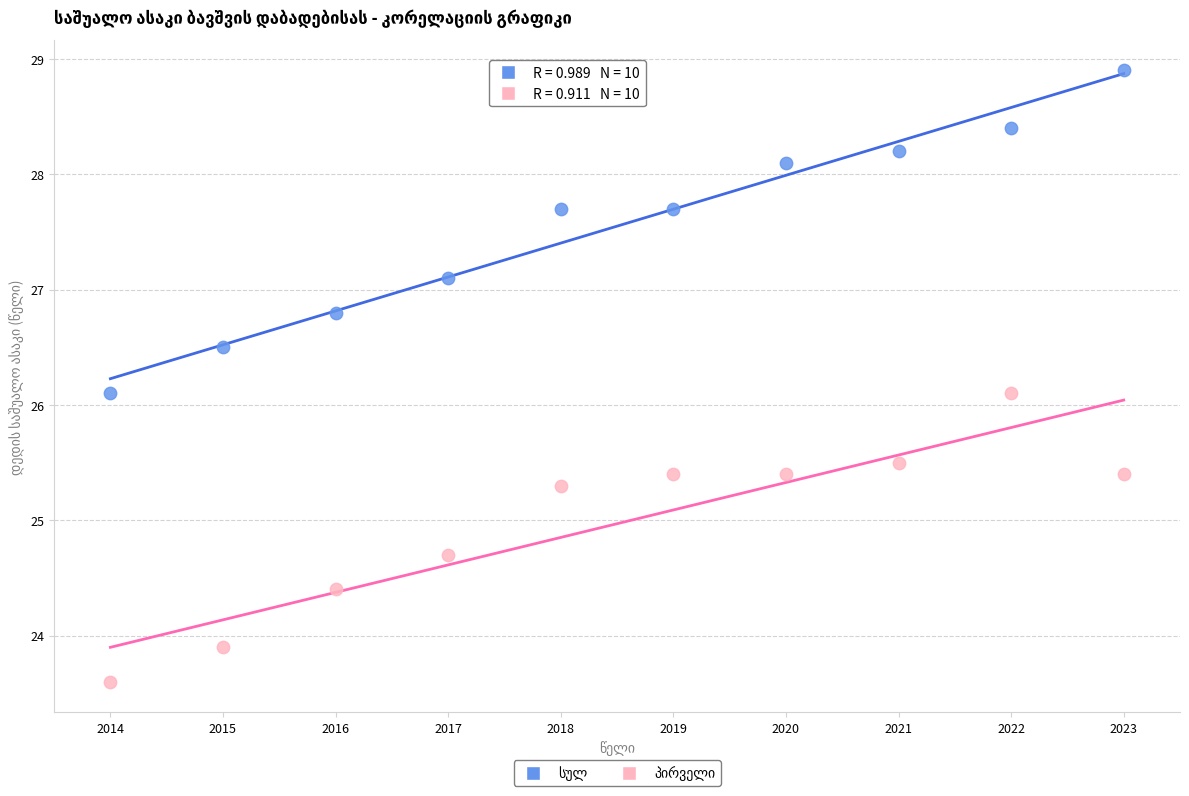

Across all data points, what is the range of X values (max minus min)?

9.0